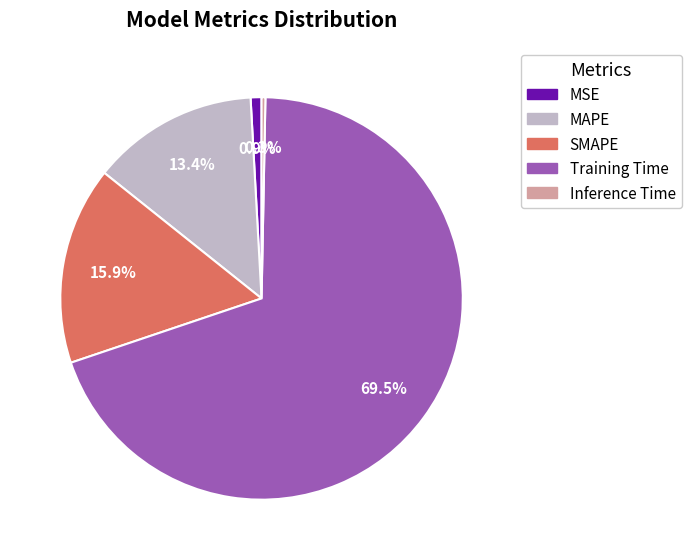

Between Inference Time and MSE, which is larger?

MSE